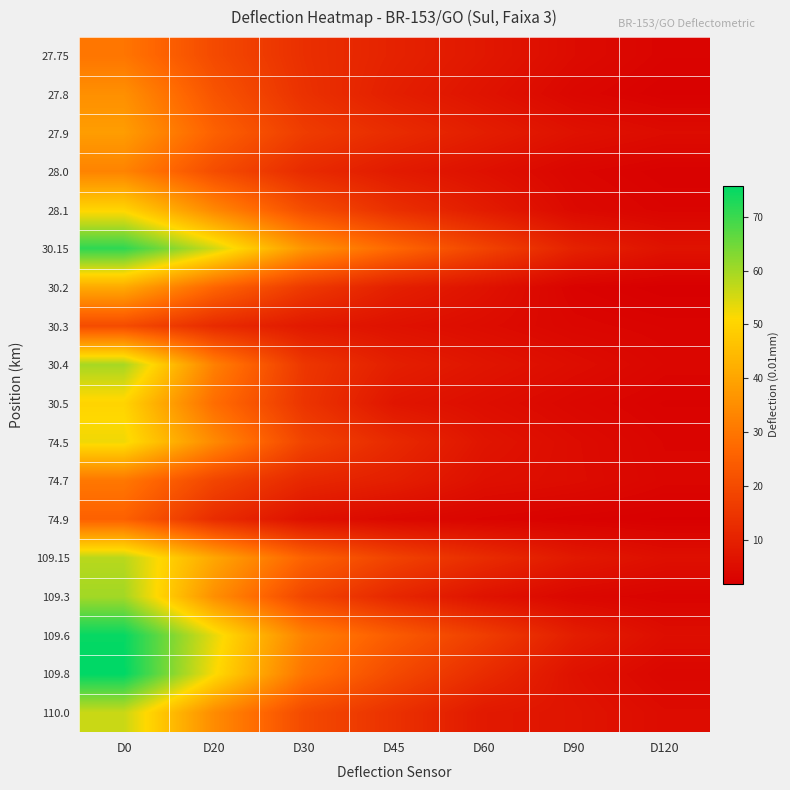

List the series in order of their peak value, lowest first.

30.3, 74.9, 27.75, 74.7, 28.0, 27.8, 27.9, 30.2, 30.5, 28.1, 74.5, 110.0, 109.15, 30.4, 109.3, 30.15, 109.6, 109.8